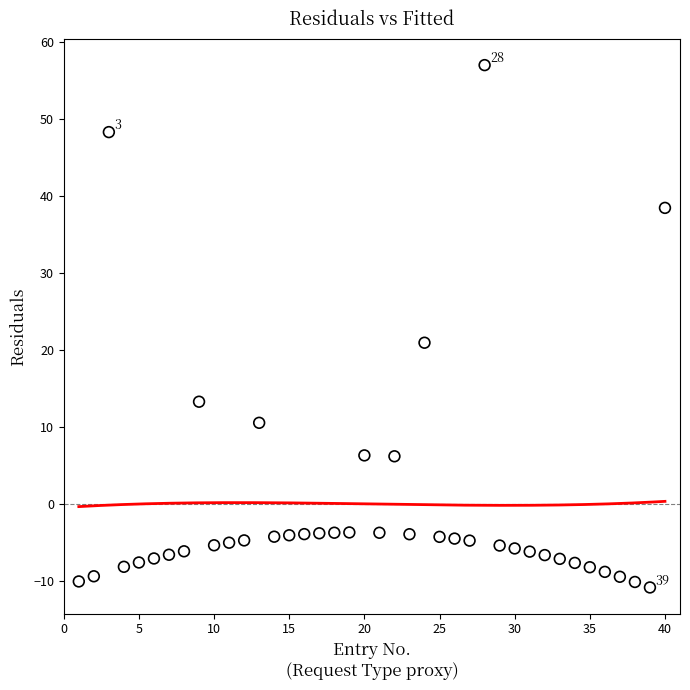

What Y value in the scatter plot is closest to 23?

20.9